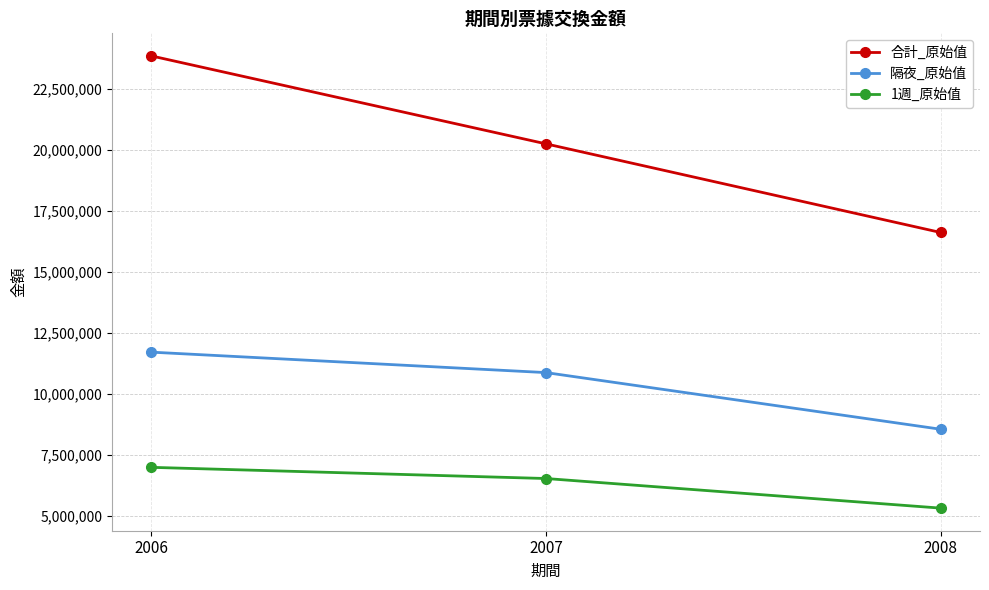

What is the difference between the highest and lowest values at 2007?

13705137